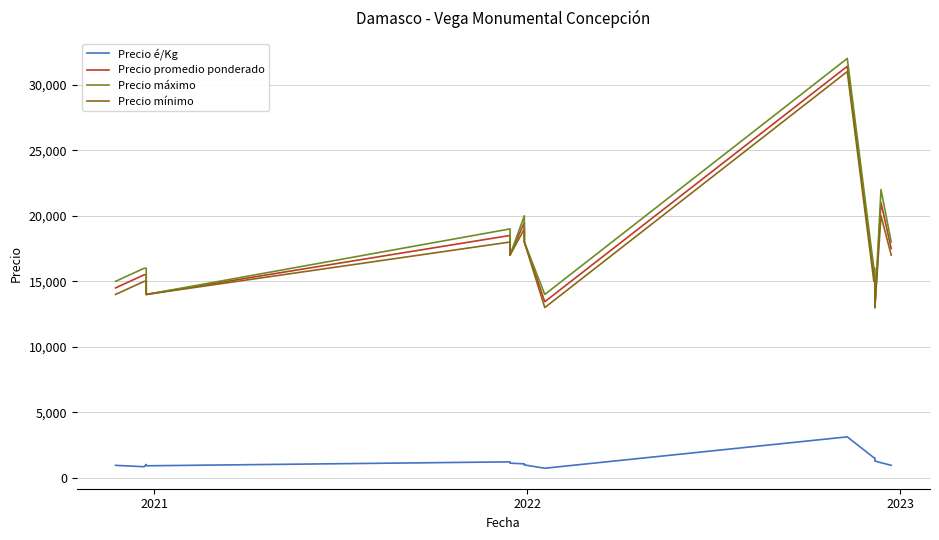

Which series has the largest range (max minus min)?

Precio máximo